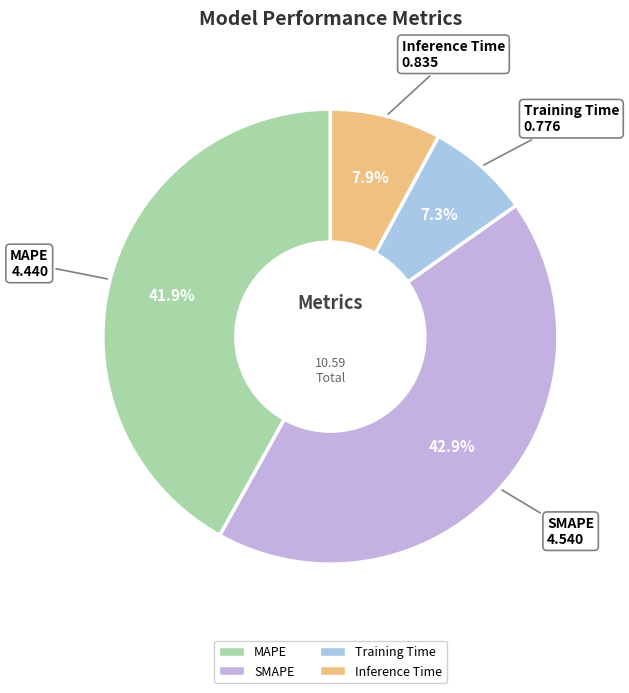

Count the number of slices in the pie.

4